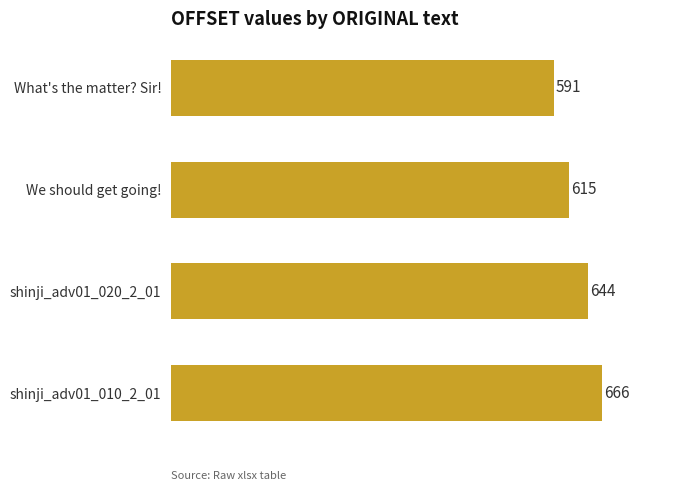

What is the minimum value shown in the chart?

591